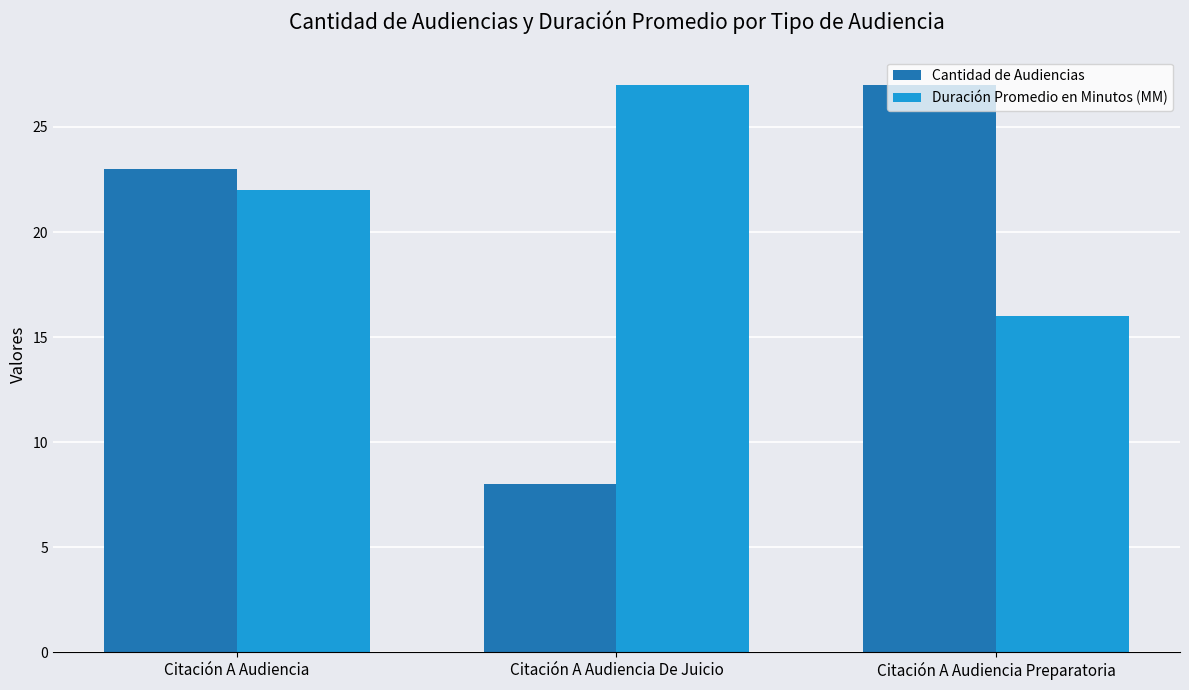

What position from the right is Citación A Audiencia Preparatoria?

1